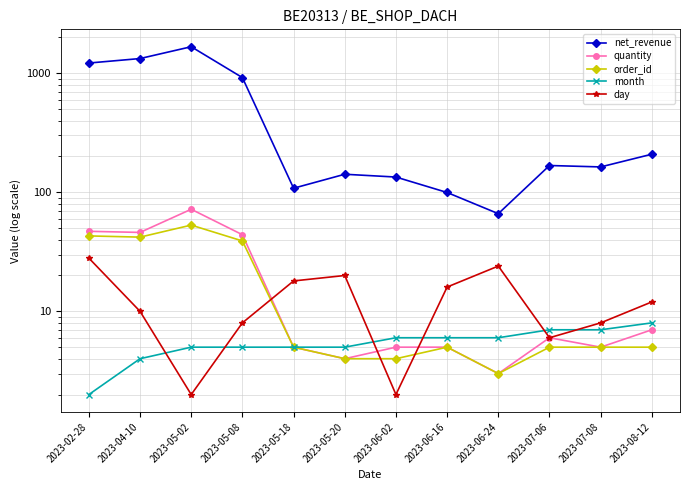

What is the label of the 4th point from the left?

2023-05-08